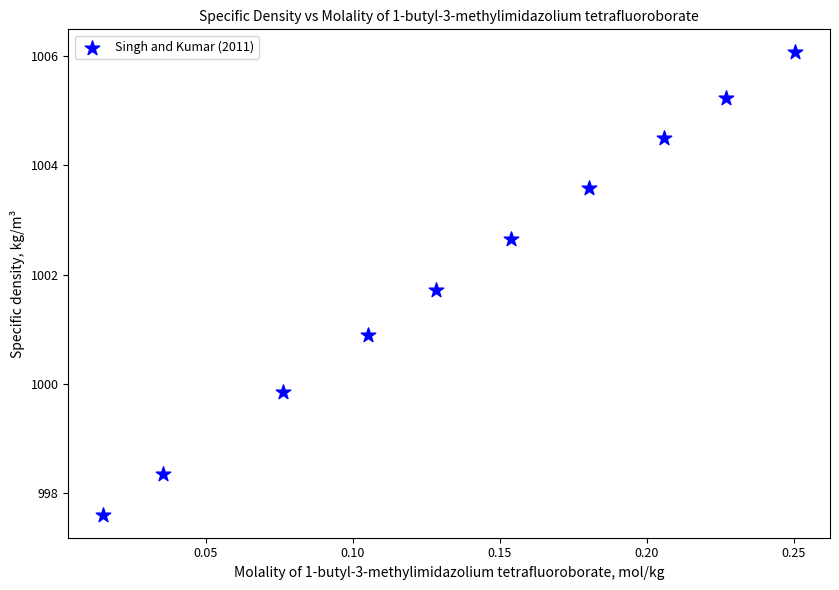

What is the average Y value?

1002.0